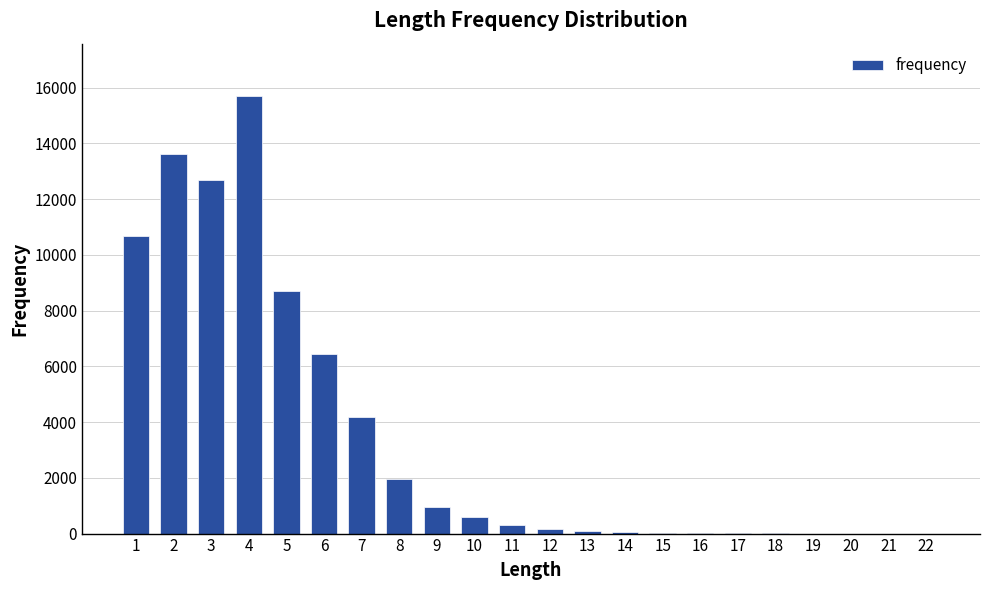

At which label does the data first exceed 322?

1